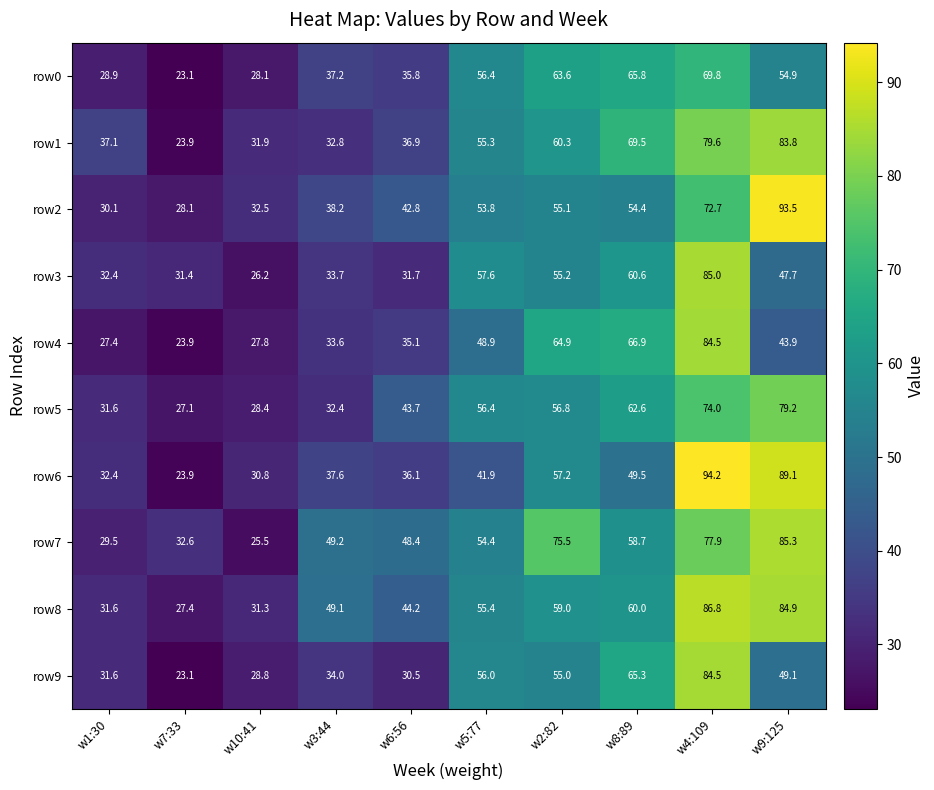

The value of row0 at w1:30 is 28.9. True or false?

True